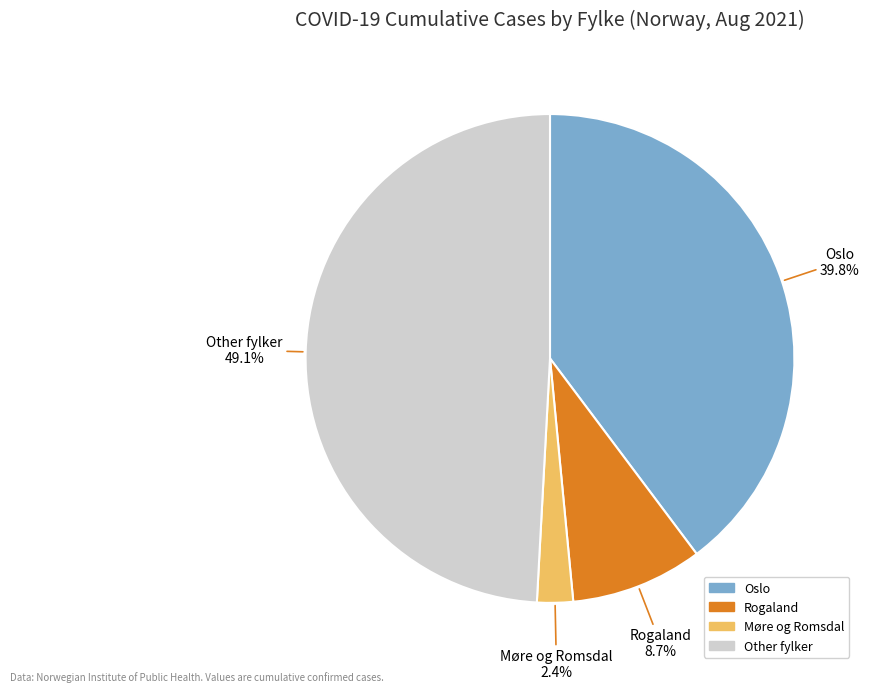

Which has a higher value, Møre og Romsdal or Other fylker?

Other fylker